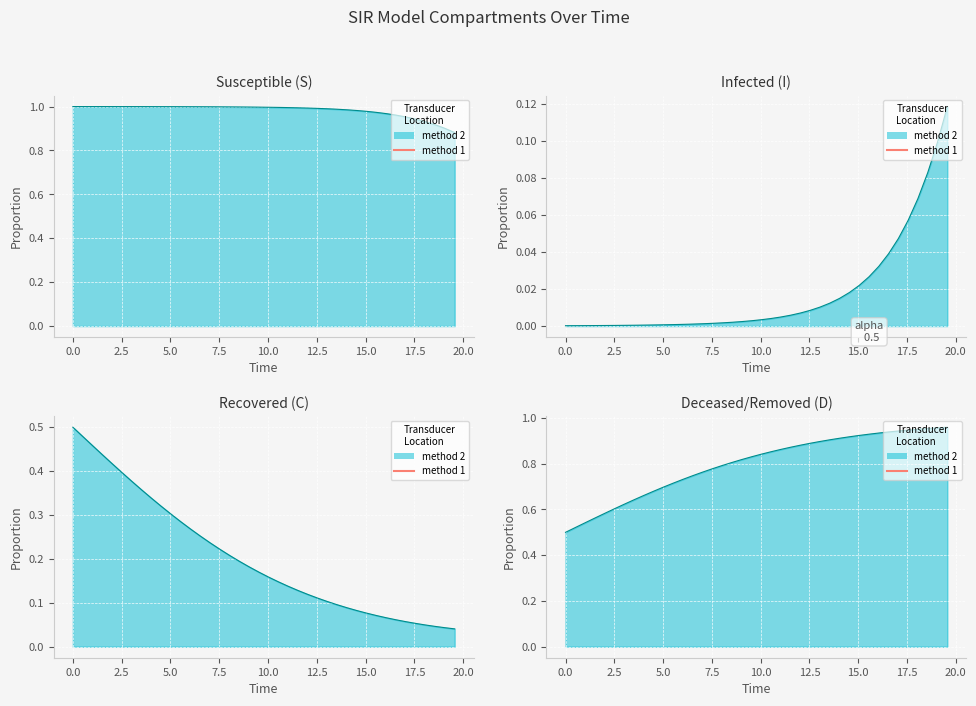

The D series shows 0.3 at 26. True or false?

False